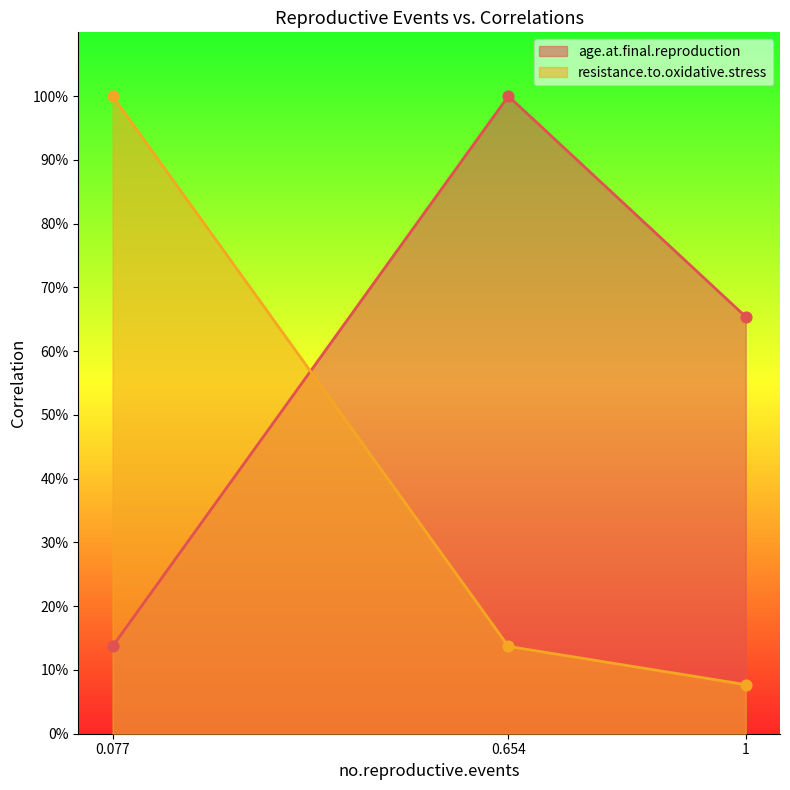

At how many categories does at least one series exceed 0?

3